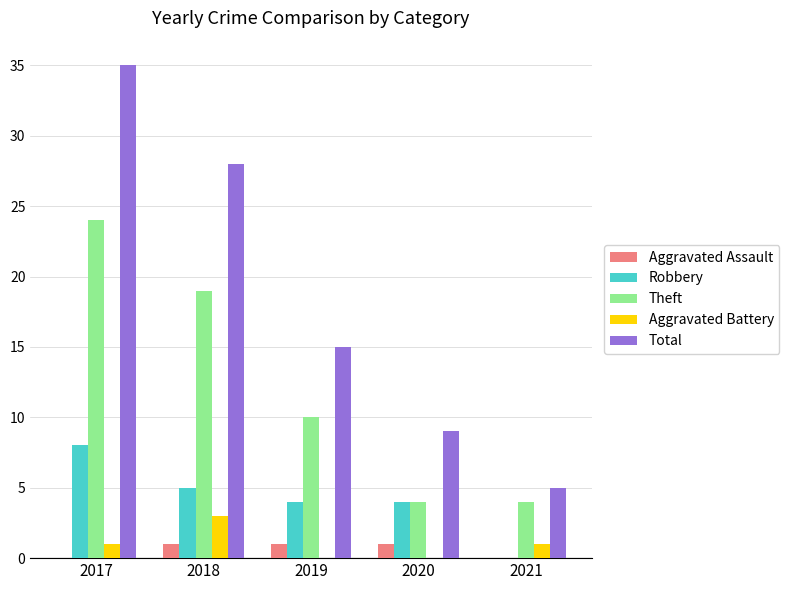

Where is Theft nearest to the value 14?

2019